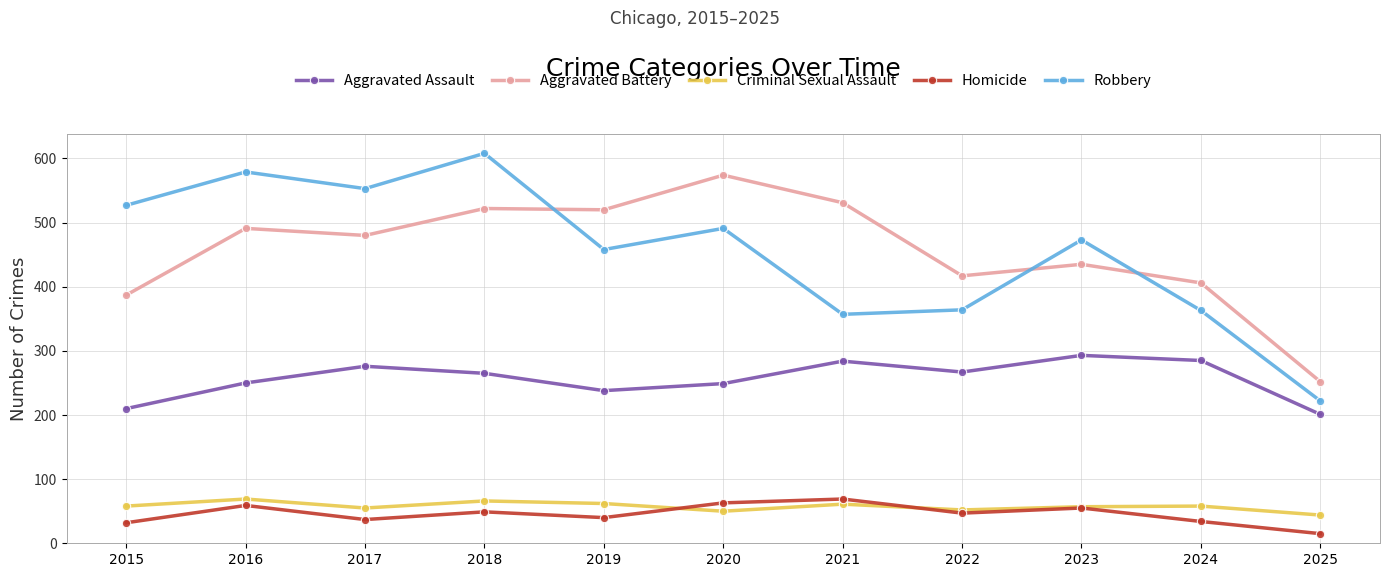

True or false: Criminal Sexual Assault and Aggravated Battery cross at least once.

False